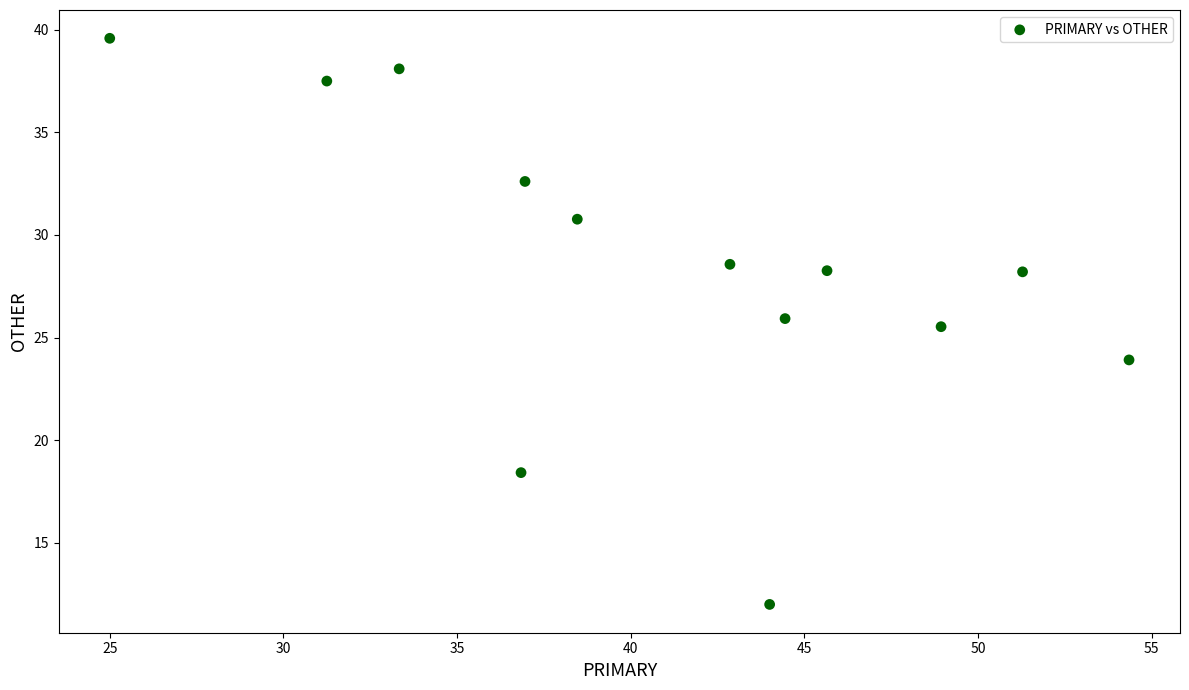

What Y value in the scatter plot is closest to 25?

25.5